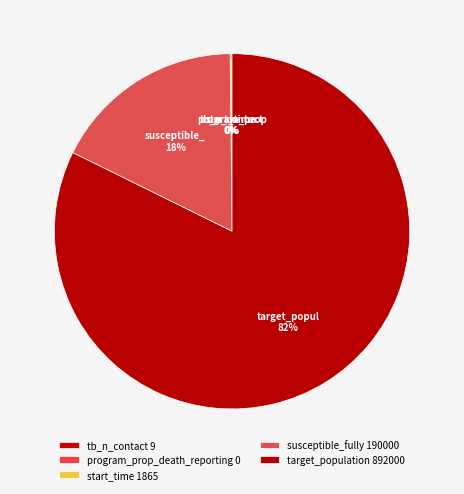

The start_time slice represents 11% of the pie. True or false?

False